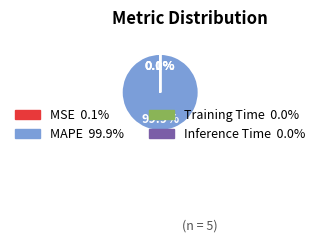

What percentage is NOT represented by MAPE?

0.1%